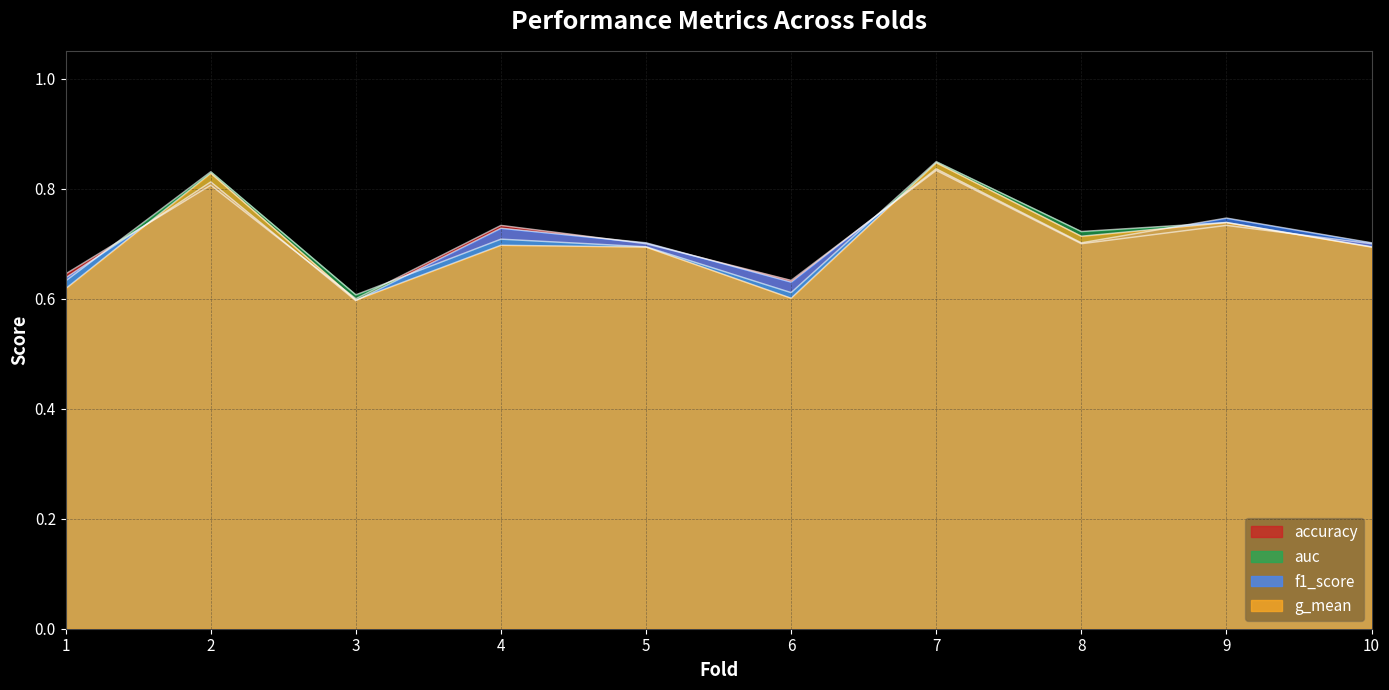

How many lines are shown in the chart?

4